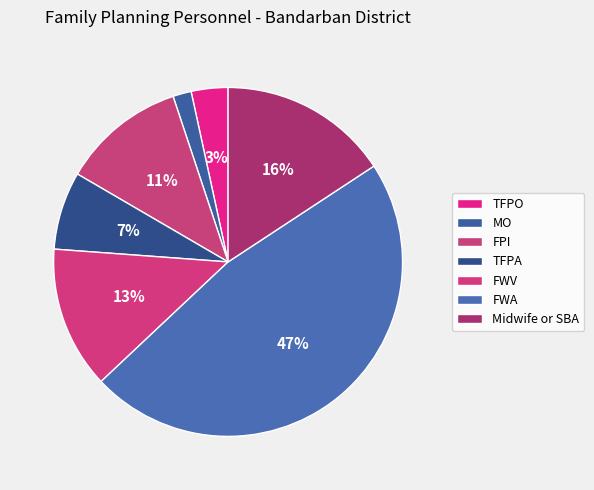

To the nearest percent, what percentage of the pie is TFPA?

7%